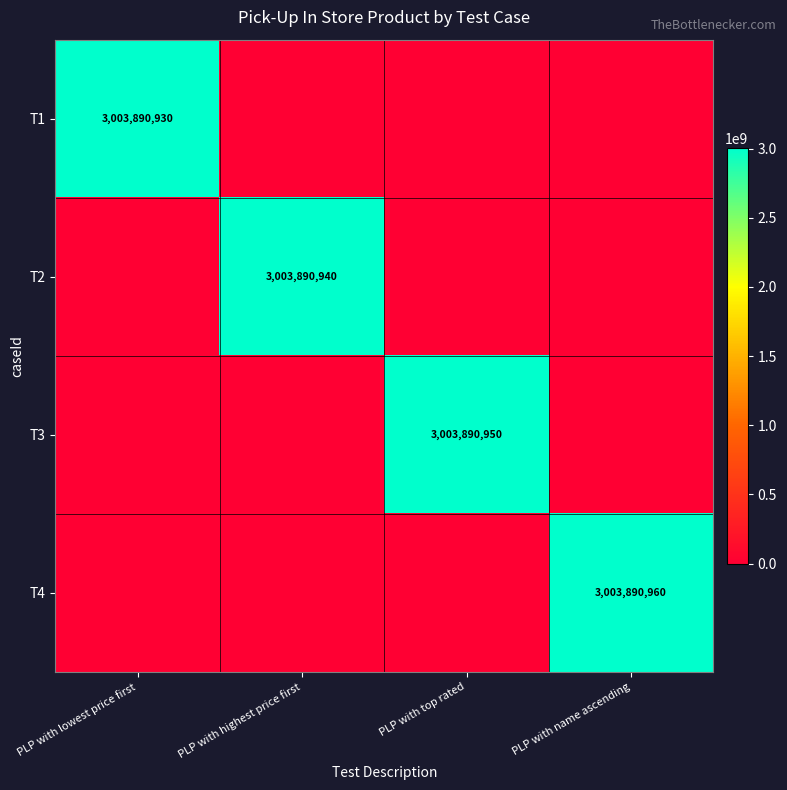

True or false: T3 has a value of 3003890950 at PLP with top rated.

True